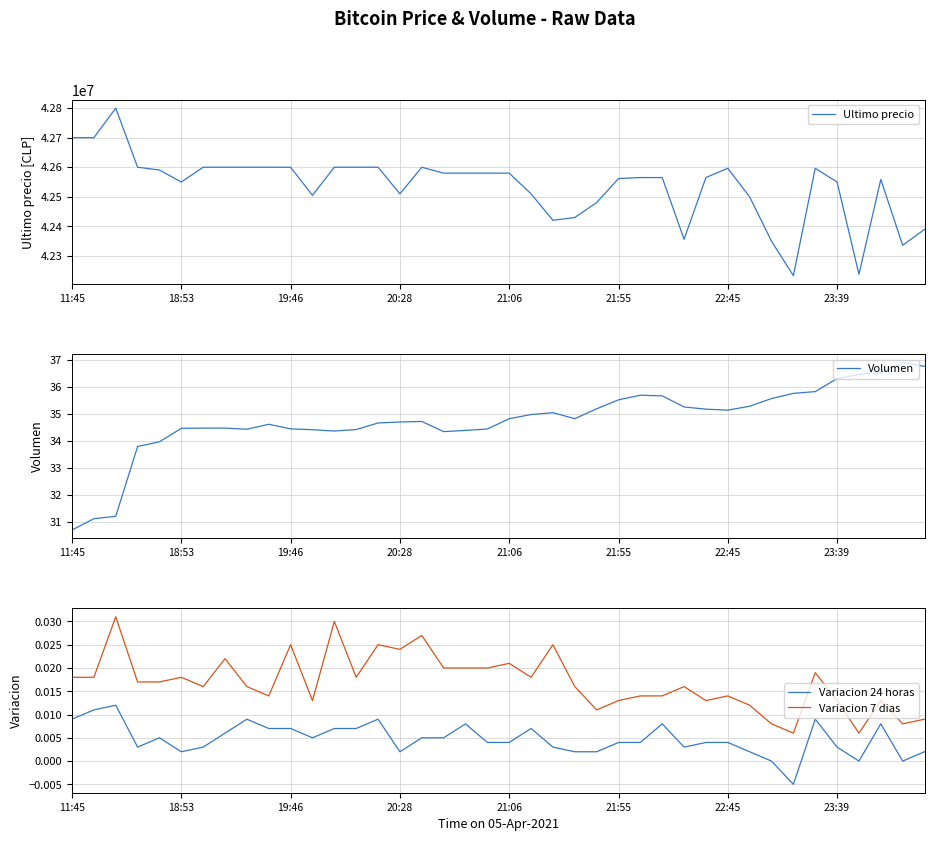

Which series has the largest total across all categories?

Ultimo precio